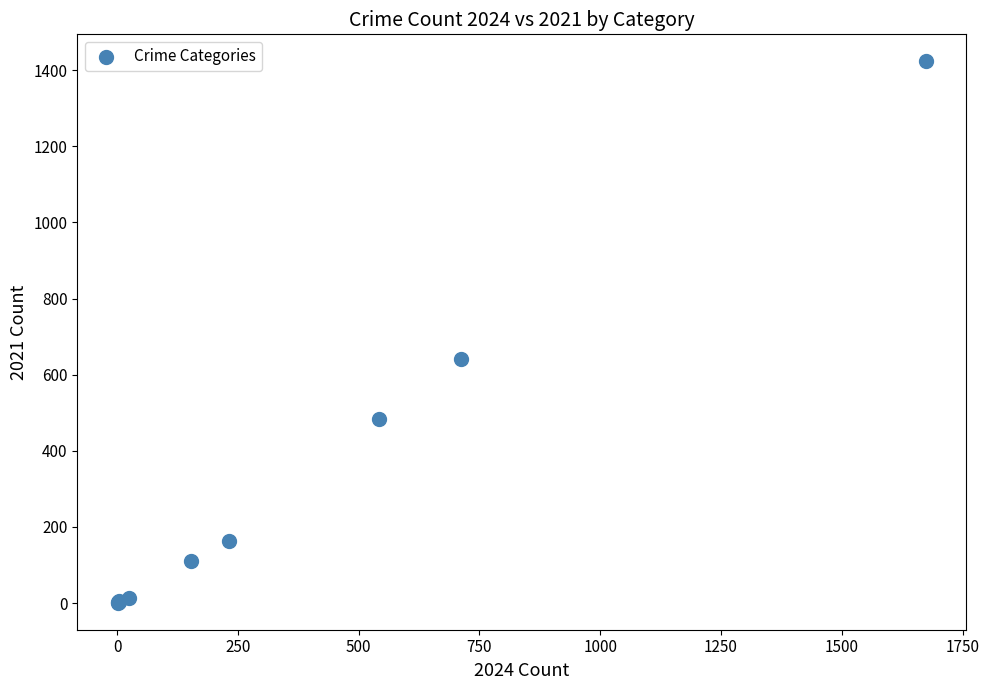

What Y value in the scatter plot is closest to 712?

642